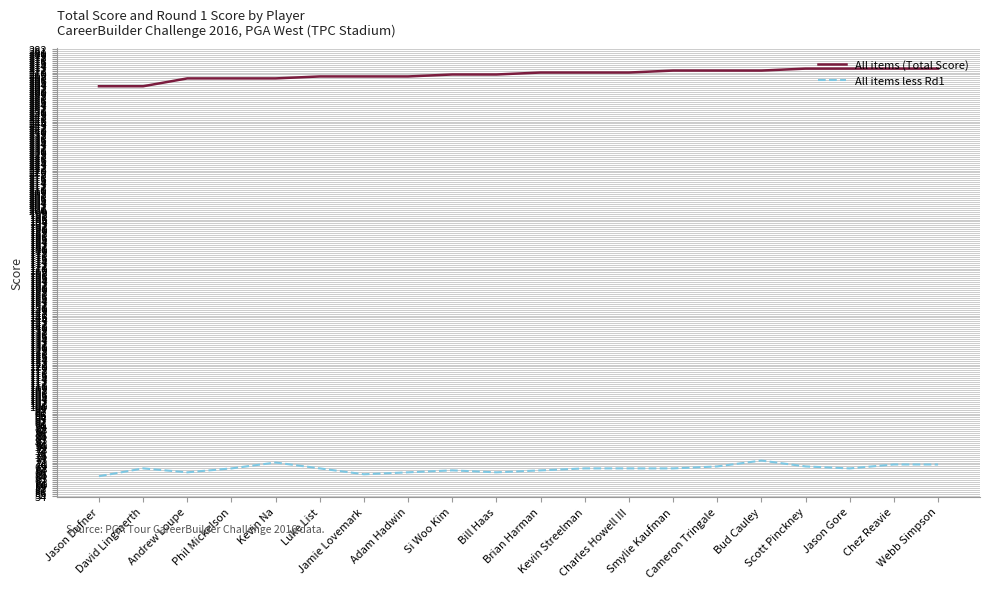

What is the minimum value shown in the chart?

64